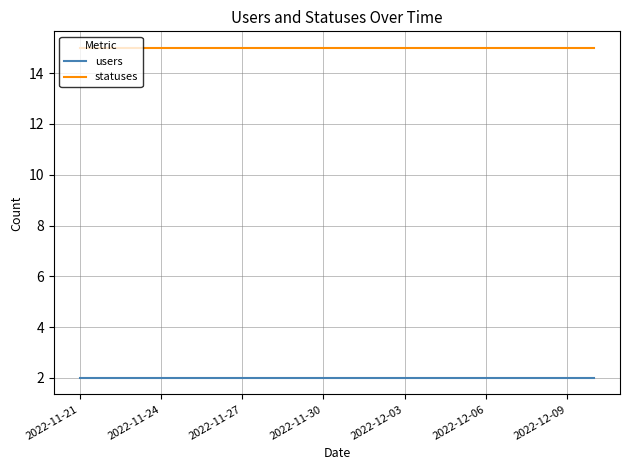

At how many categories does at least one series exceed 7?

20